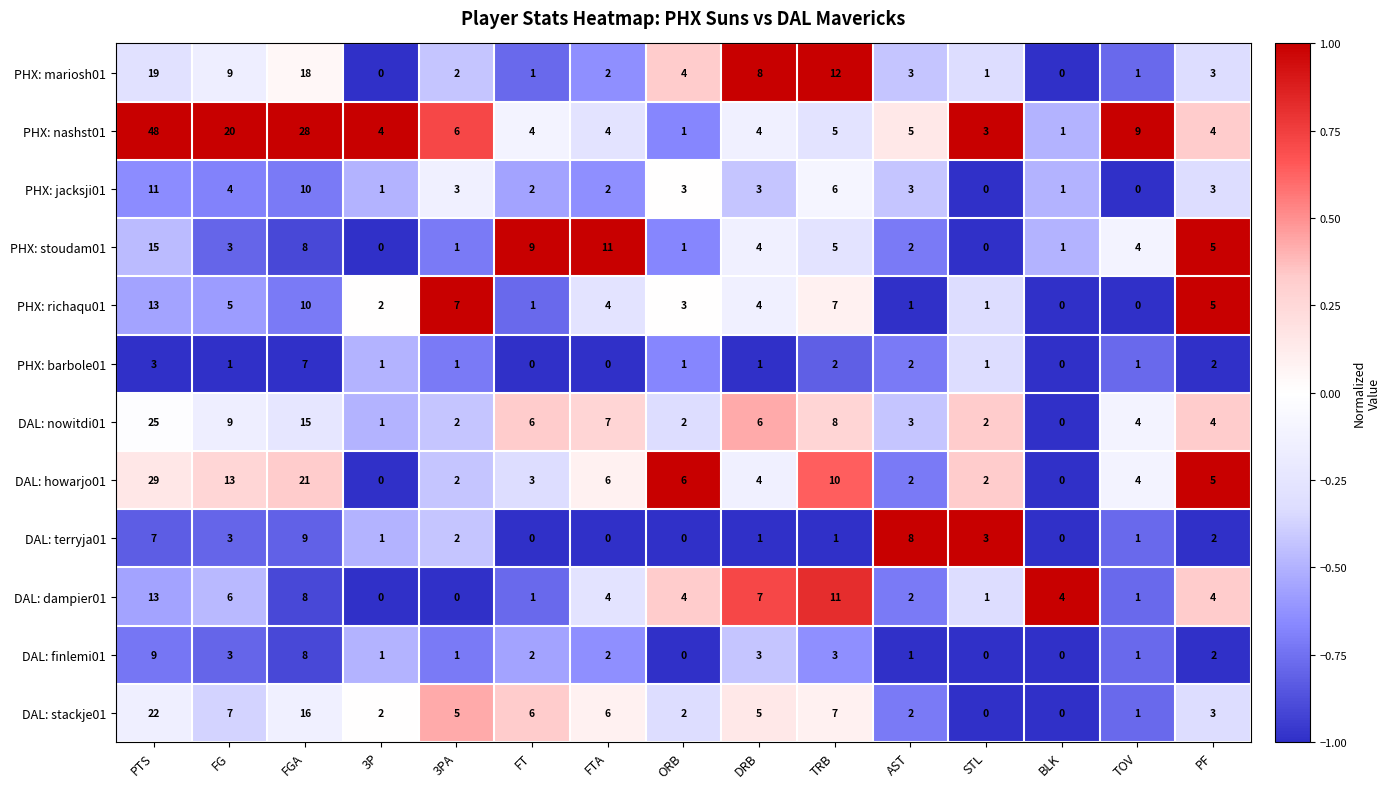

How many PHX: barbole01 values are between 1 and 2?

10